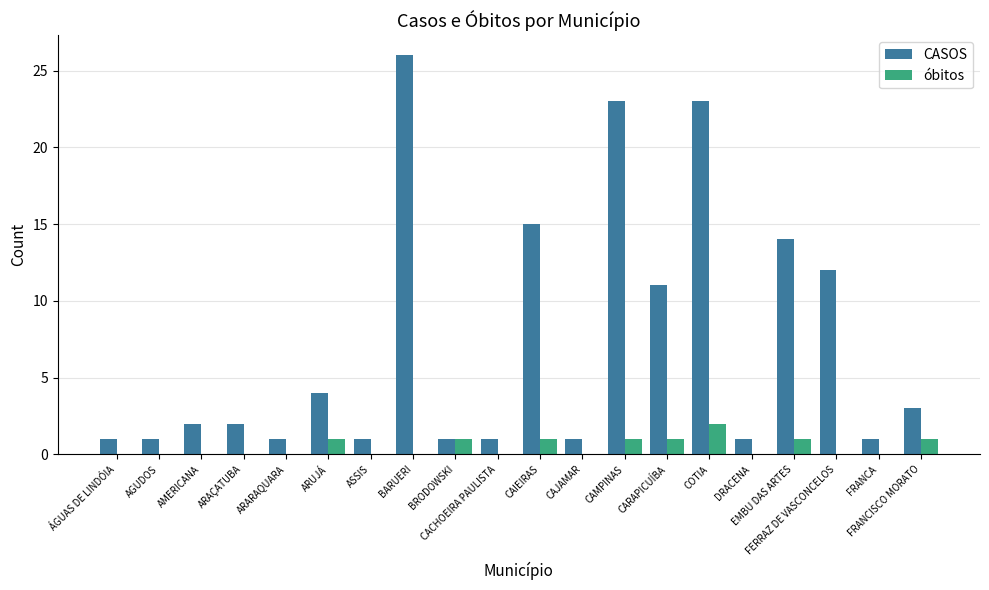

Which series has the largest total across all categories?

CASOS